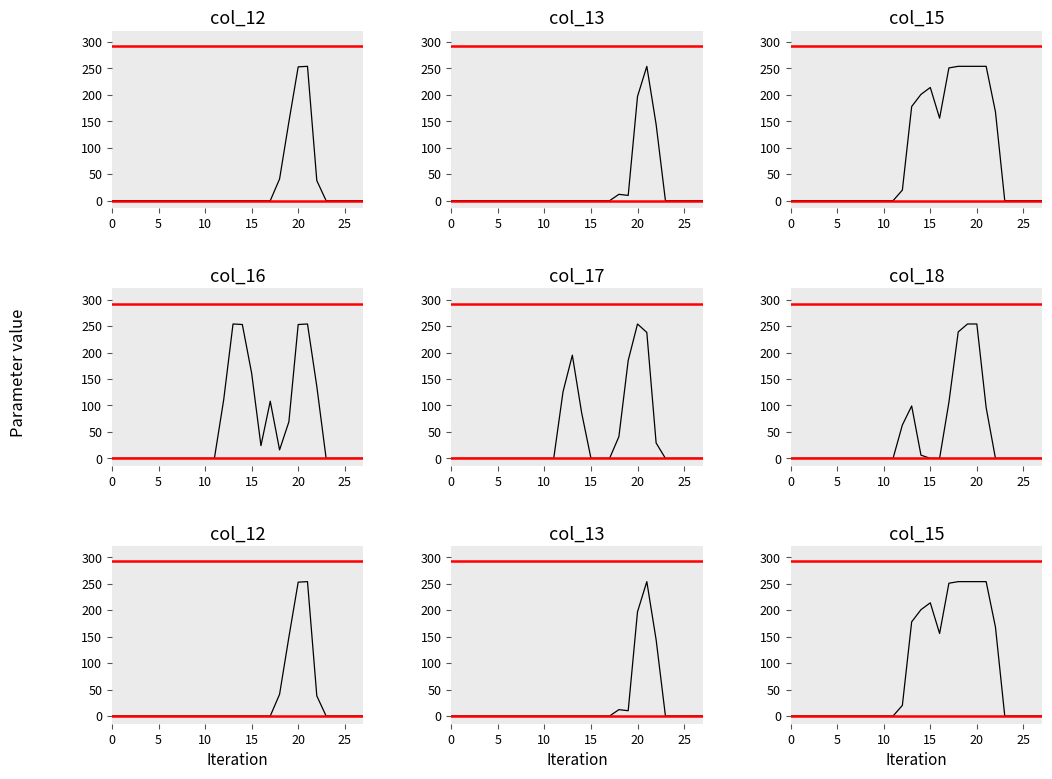

Does the chart have visible grid lines?

No